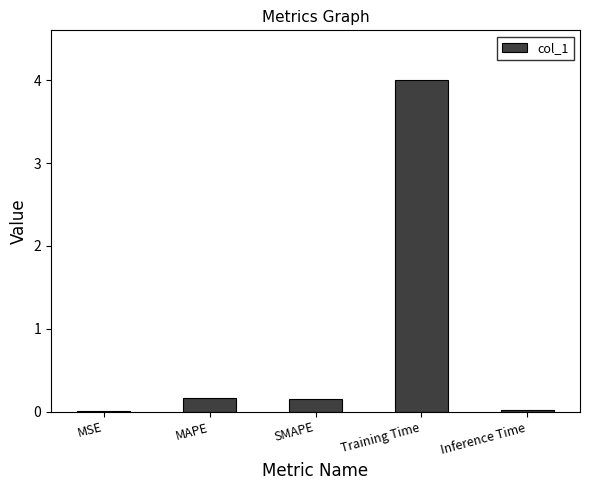

Between MSE and MAPE, which is larger?

MAPE